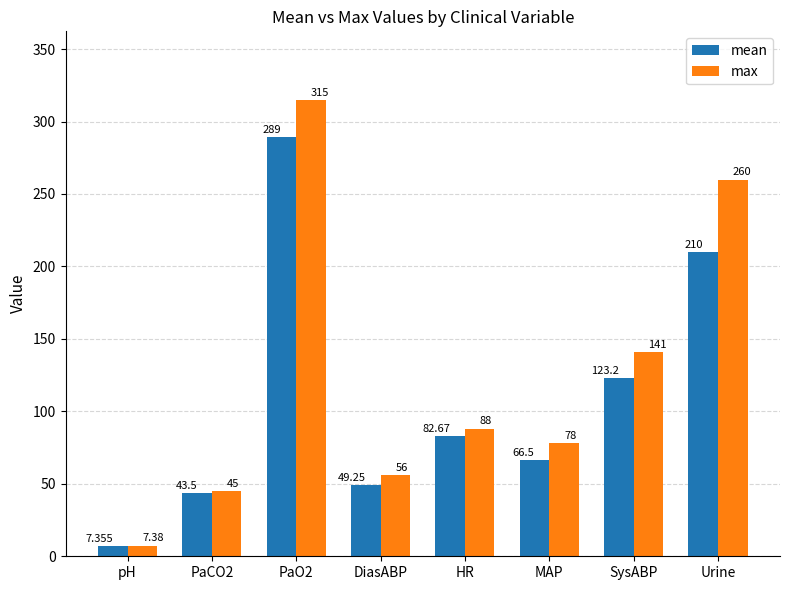

What is the sum of all mean values?

871.5